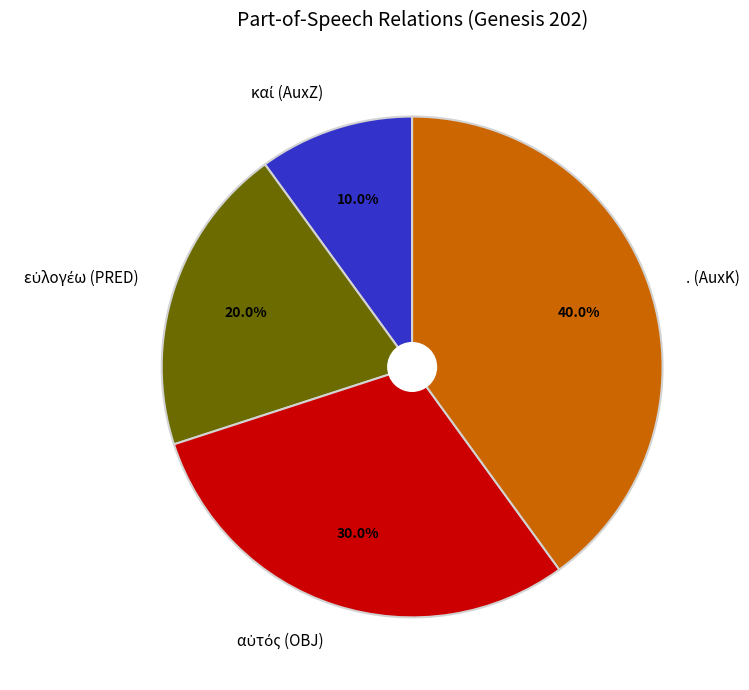

Does . (AuxK) represent more than half of the total?

No